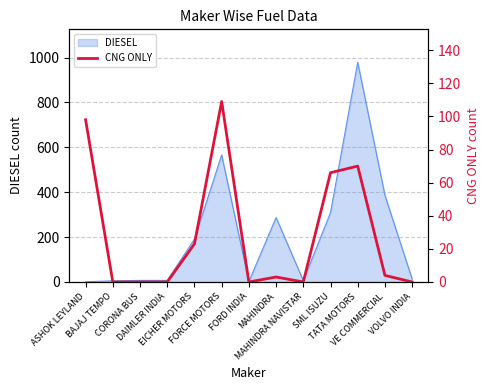

How many data points are less than 3?

6